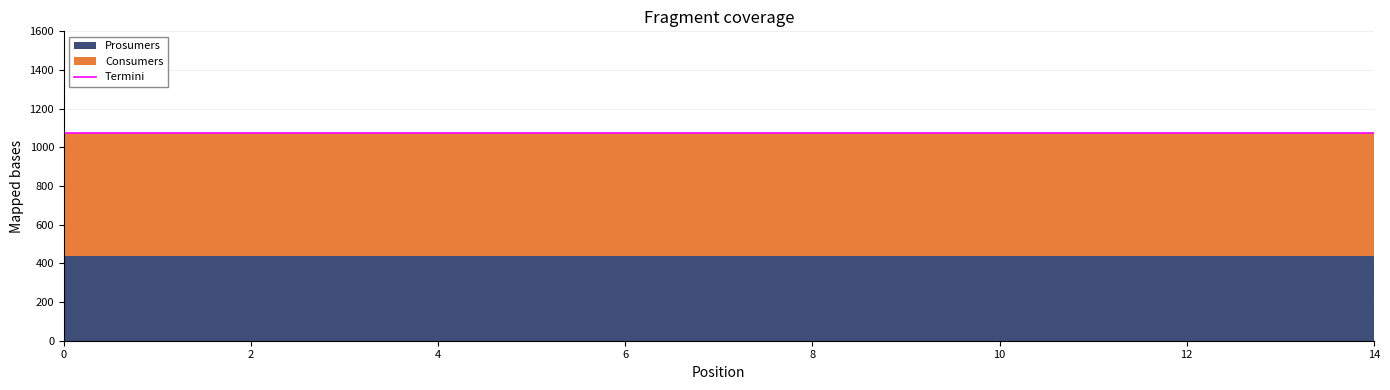

What is the value of the Consumers point at the 7th from the left?

635